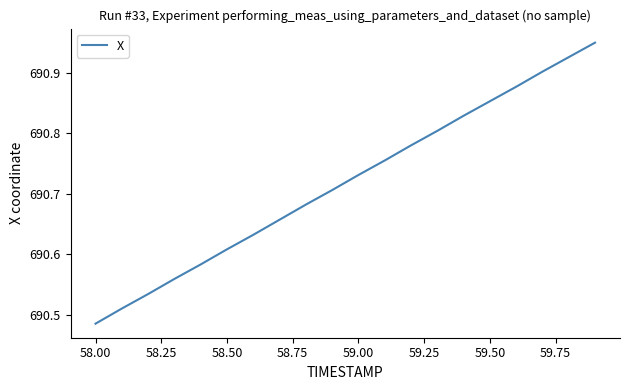

At which label is the value closest to 690?

58.00